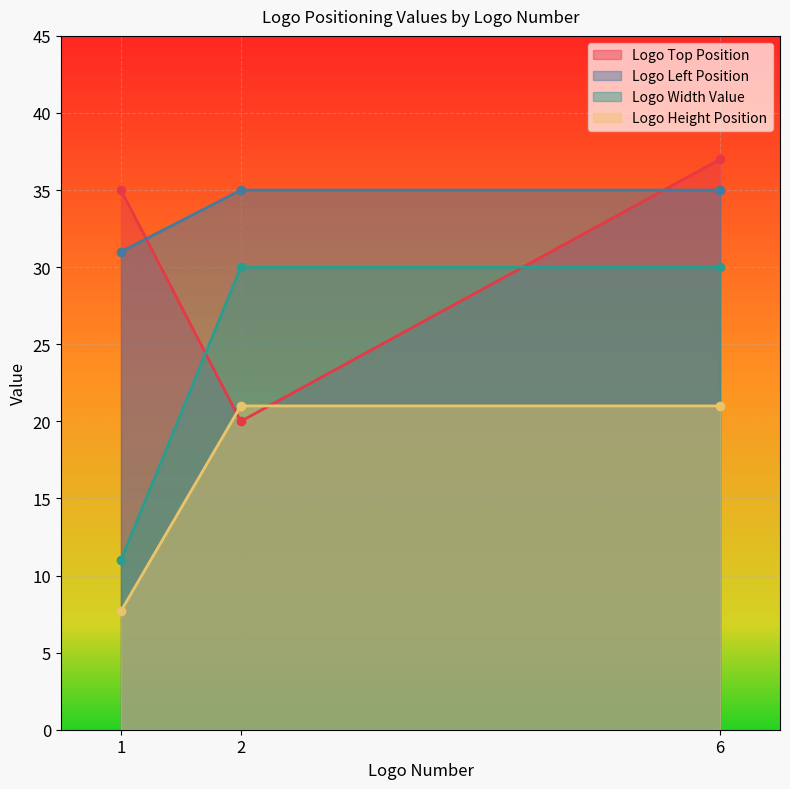

Between 1 and 6, which series saw the biggest shift?

Logo Width Value